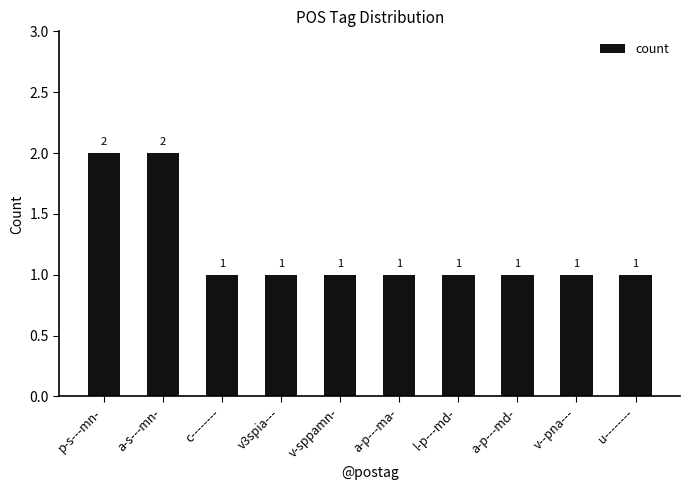

Is it true that the value at a-p---md- is 0?

False